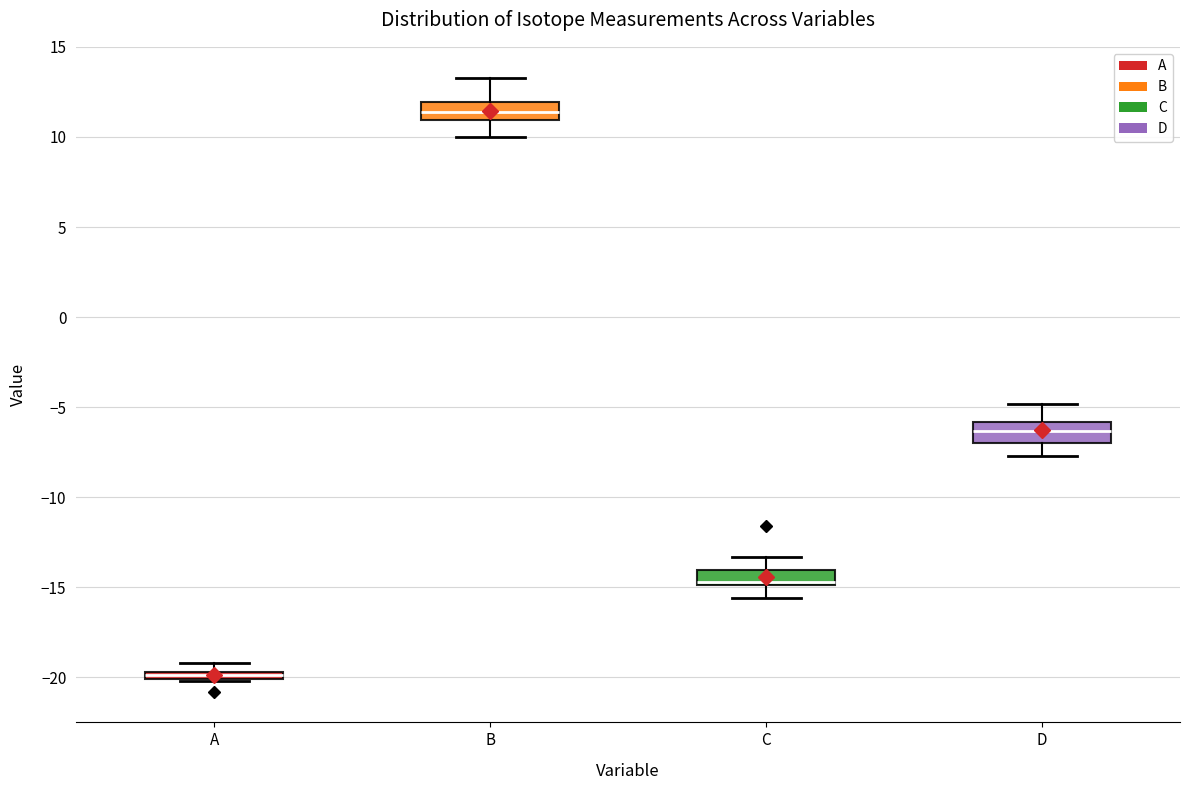

Where does the upper whisker of the box for D end on the y-axis? The values are not printed on the chart, so give them approximately, as read against the axis.

-5.0